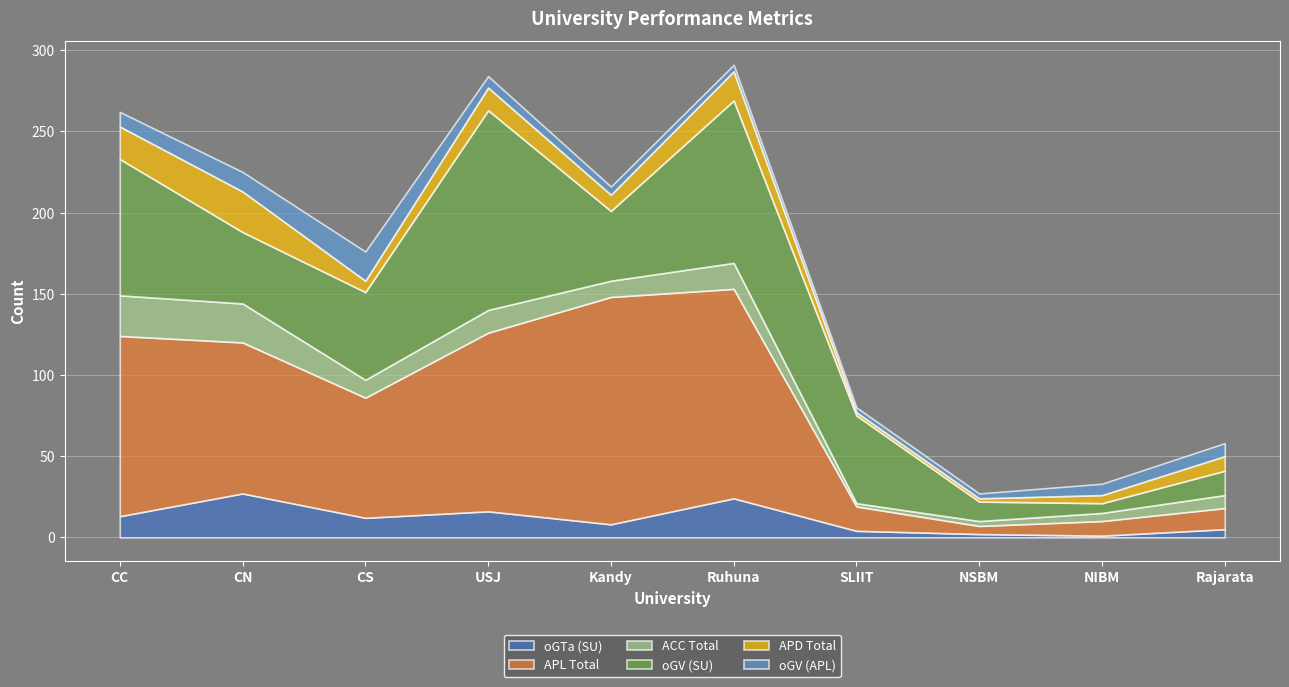

Reading right to left, what are all the values shown in this chart?

oGTa (SU): 5	1	2	4	24	8	16	12	27	13
APL Total: 13	9	5	15	129	140	110	74	93	111
ACC Total: 8	5	3	2	16	10	14	11	24	25
oGV (SU): 15	6	12	54	100	43	123	54	44	84
APD Total: 9	5	2	2	18	10	14	7	25	20
oGV (APL): 8	7	3	3	4	5	7	18	12	9